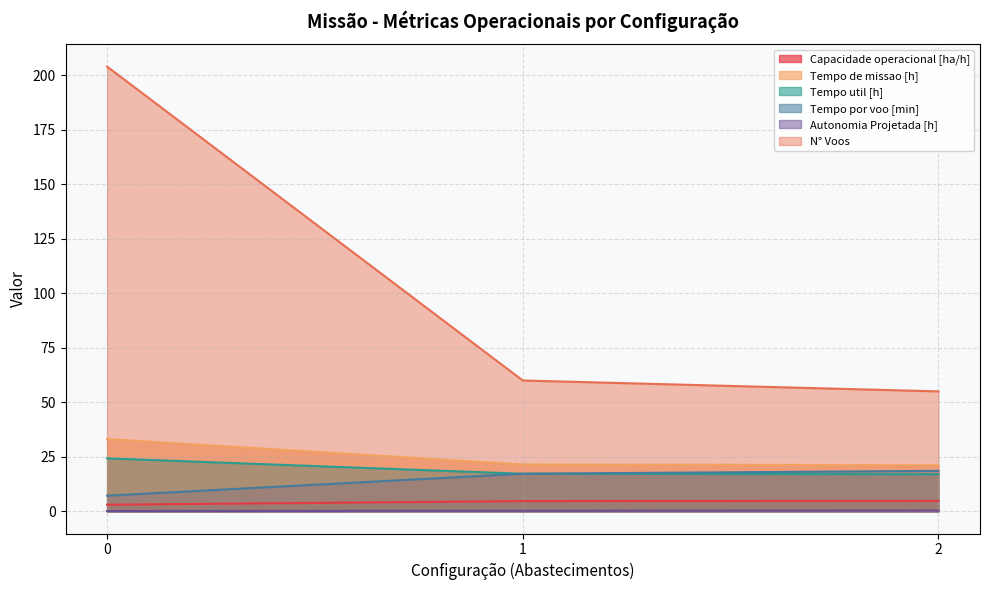

Does the chart display data point markers on the line(s)?

No